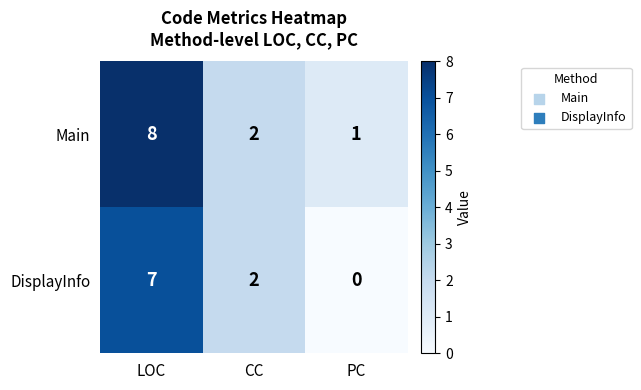

Which category has the highest value across all series?

LOC